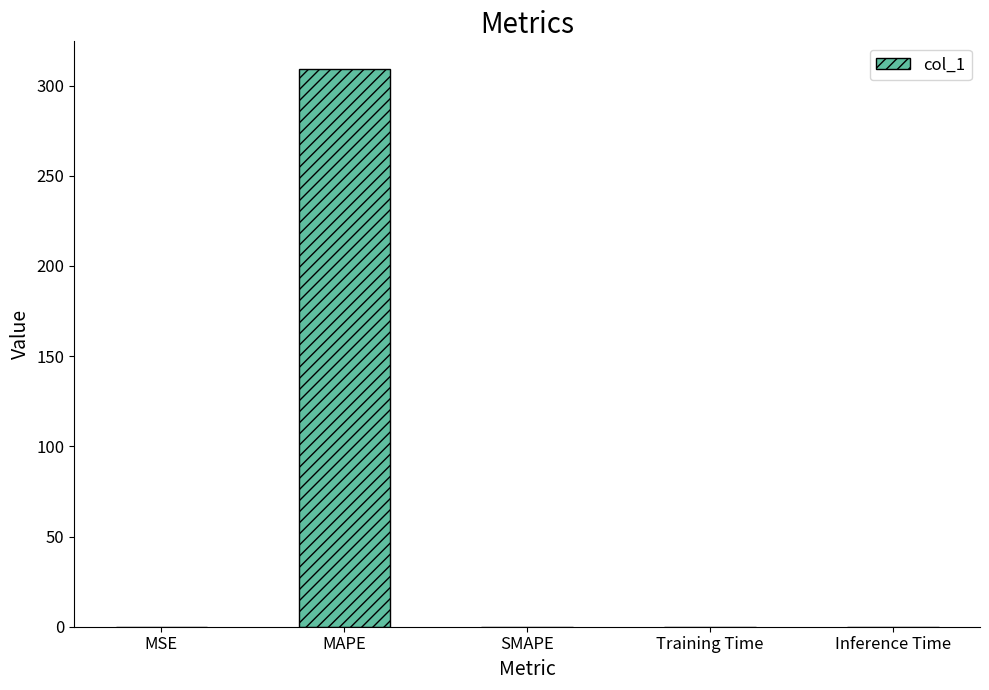

Which category has the highest value across all series?

MAPE